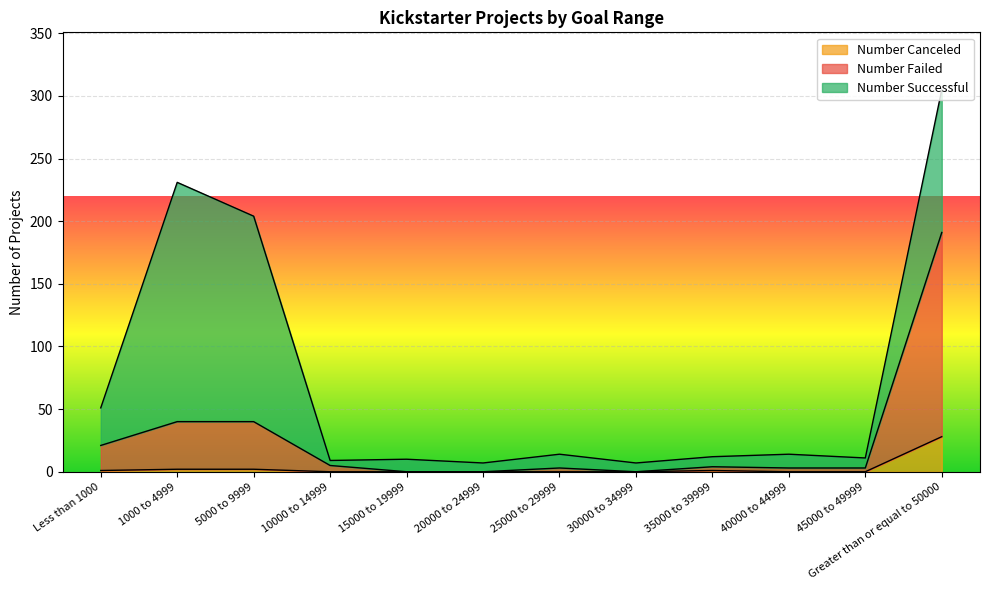

At which category is the sum across all series the highest?

Greater than or equal to 50000